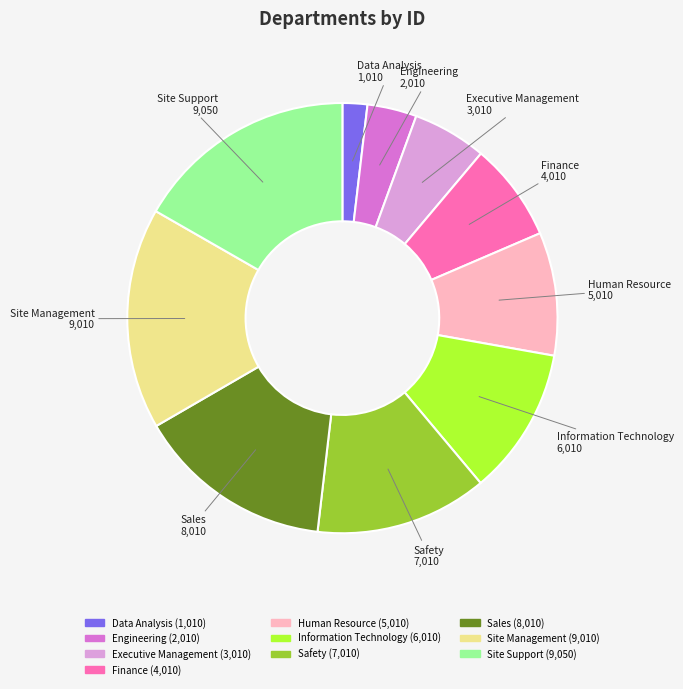

How many slices are in this pie chart?

10